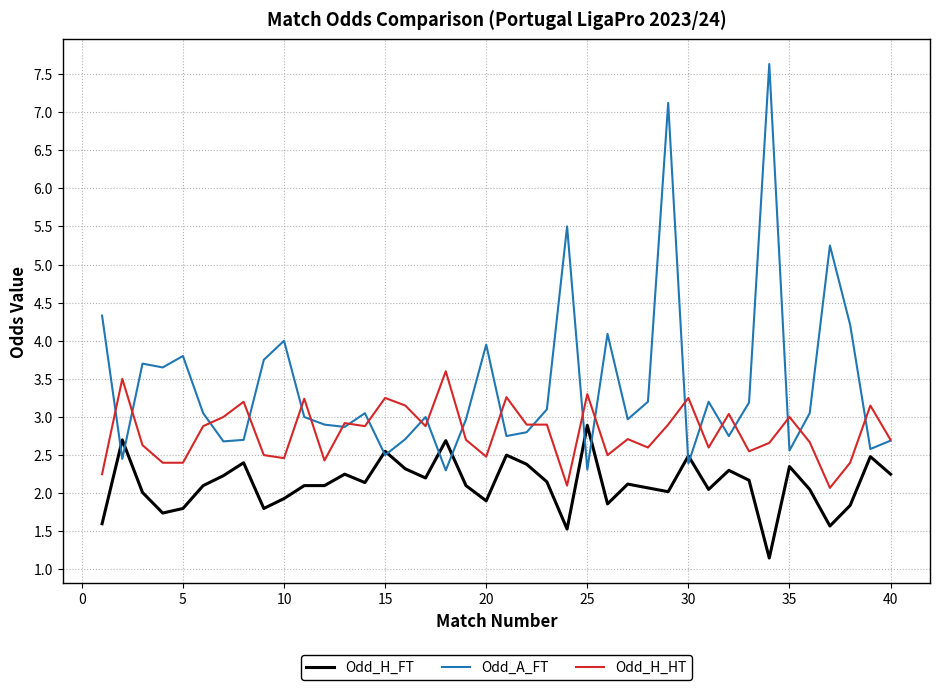

Which series has the largest range (max minus min)?

Odd_A_FT